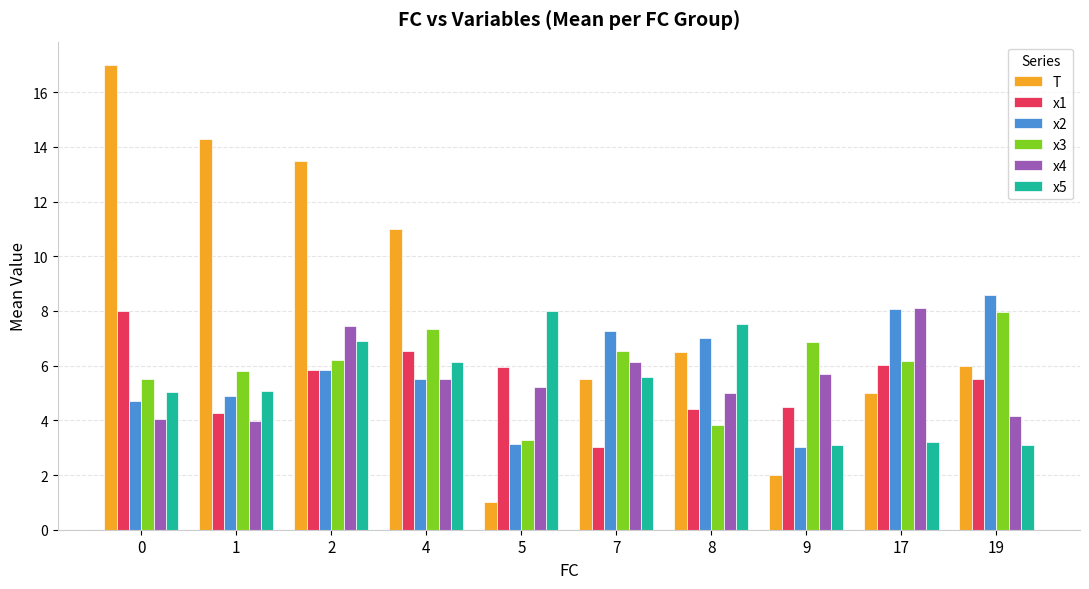

Which series changed the most between 0 and 9?

T